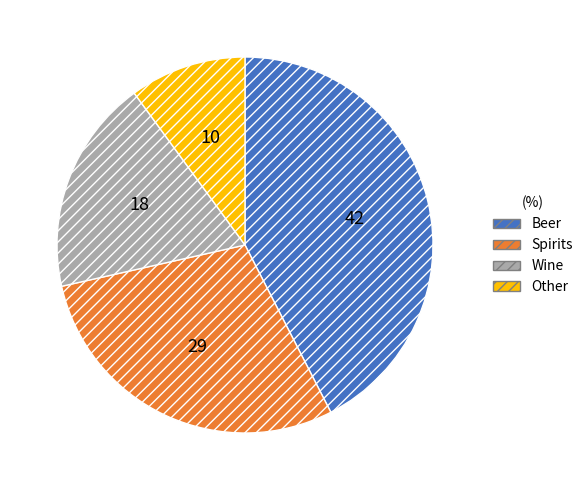

Combined, do Spirits and Wine account for over 50%?

No